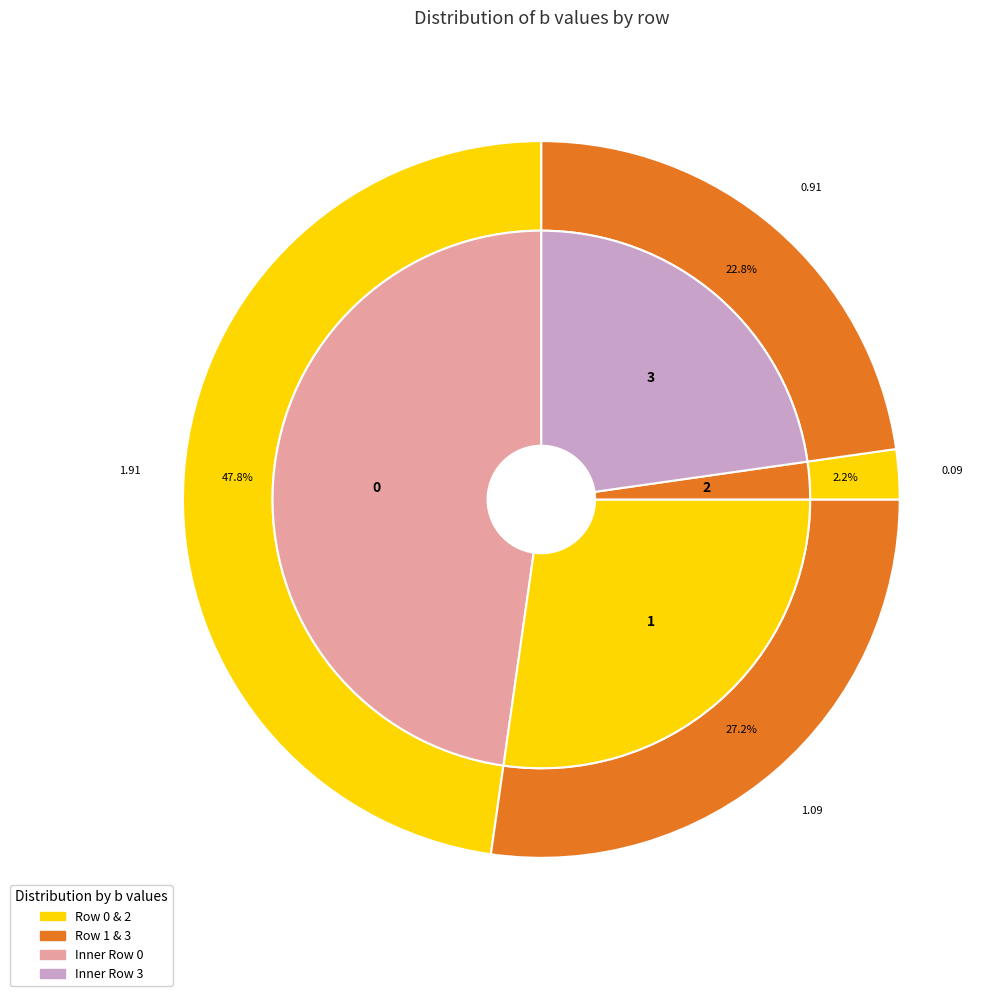

What percentage do 1 and 3 together represent?

50.0%